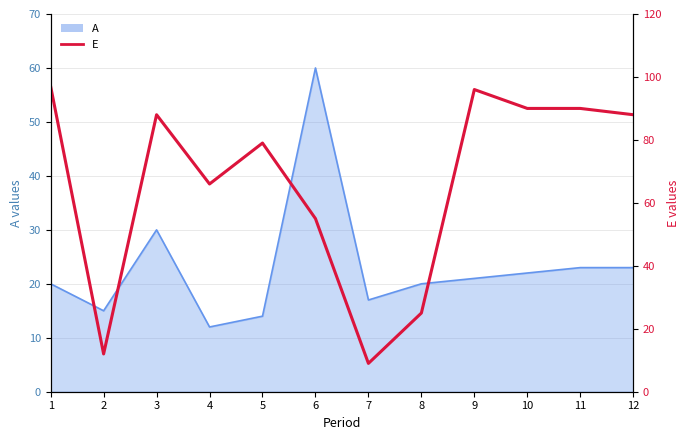

The value at 9 is 96. True or false?

True